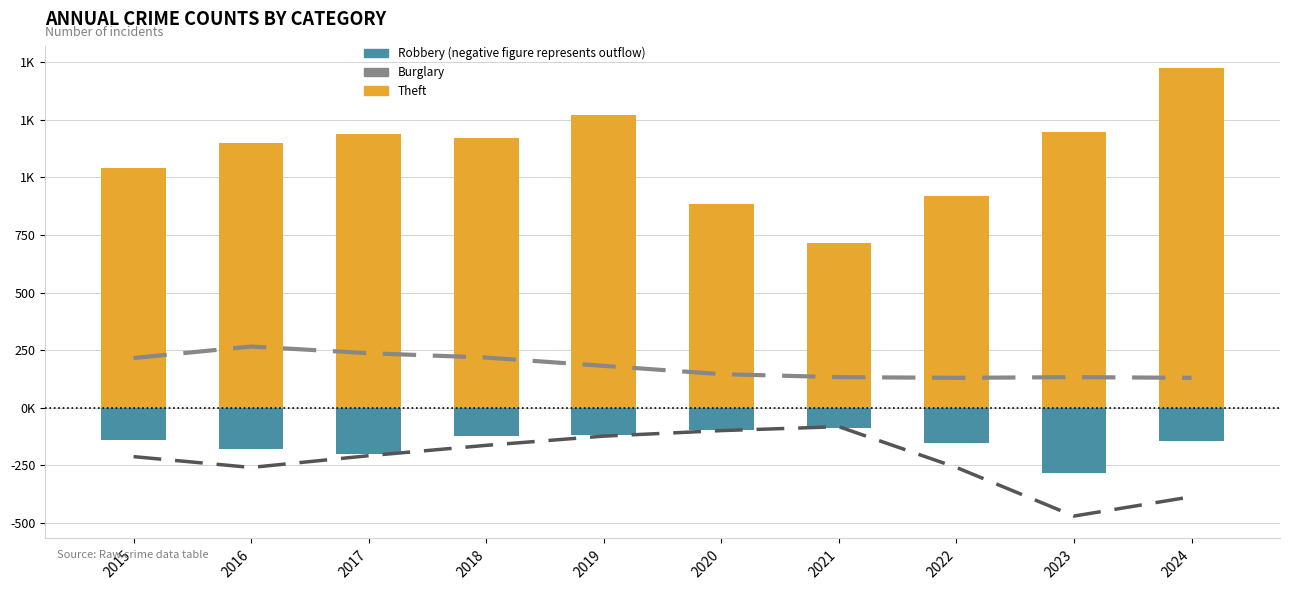

At which label does Robbery (negative = outflow) first exceed -139?

2018